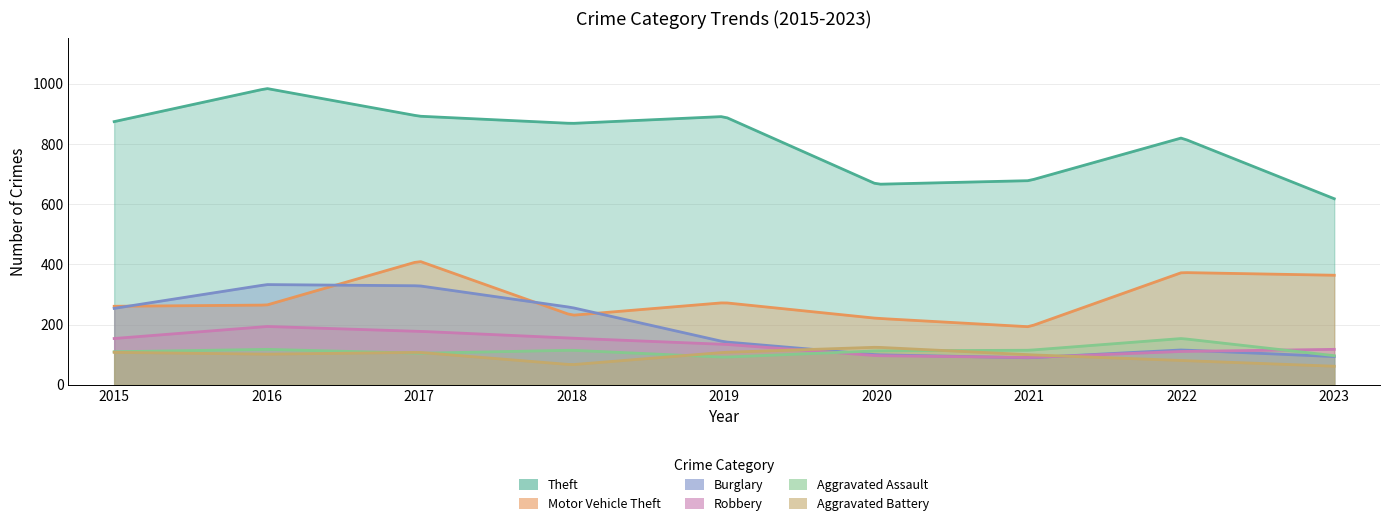

How many values in the Aggravated Battery series exceed 102?

4